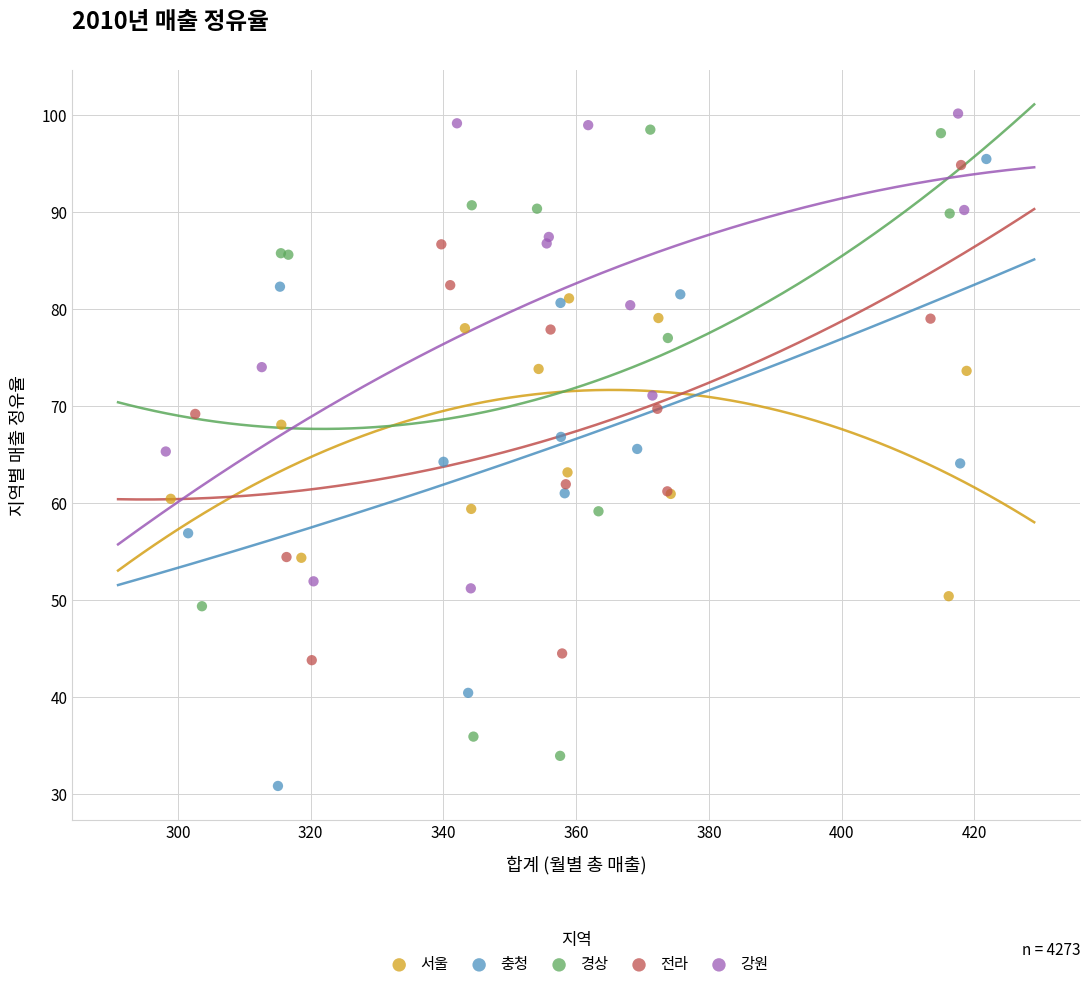

Which series reaches the maximum Y coordinate?

강원